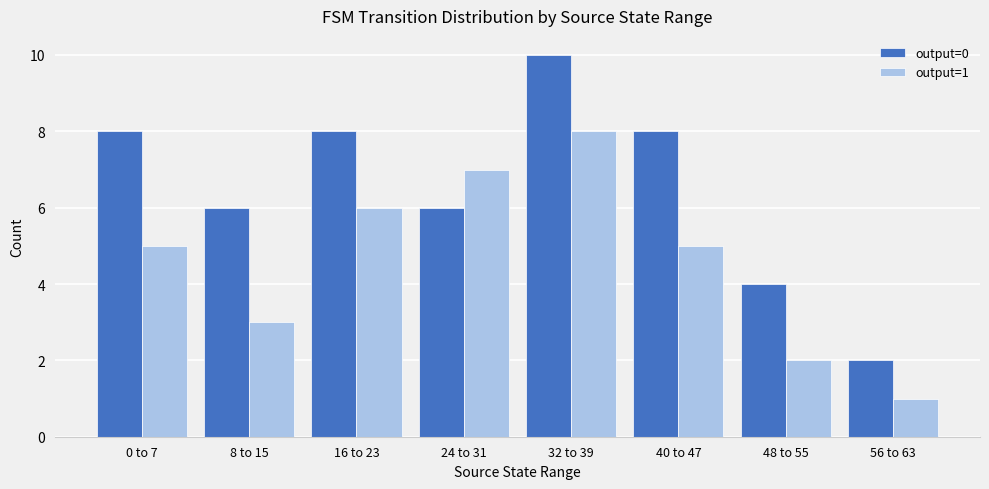

At 24 to 31, list the series in order from smallest to largest.

output=0, output=1